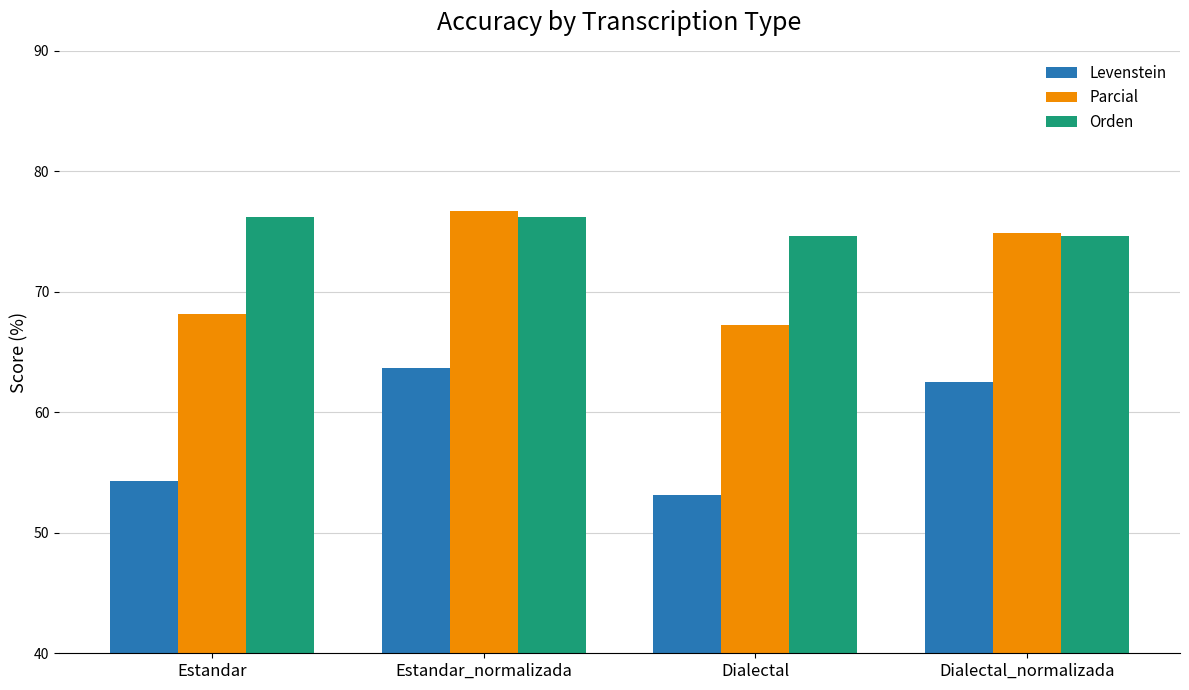

How many data points in Orden are above 76?

2